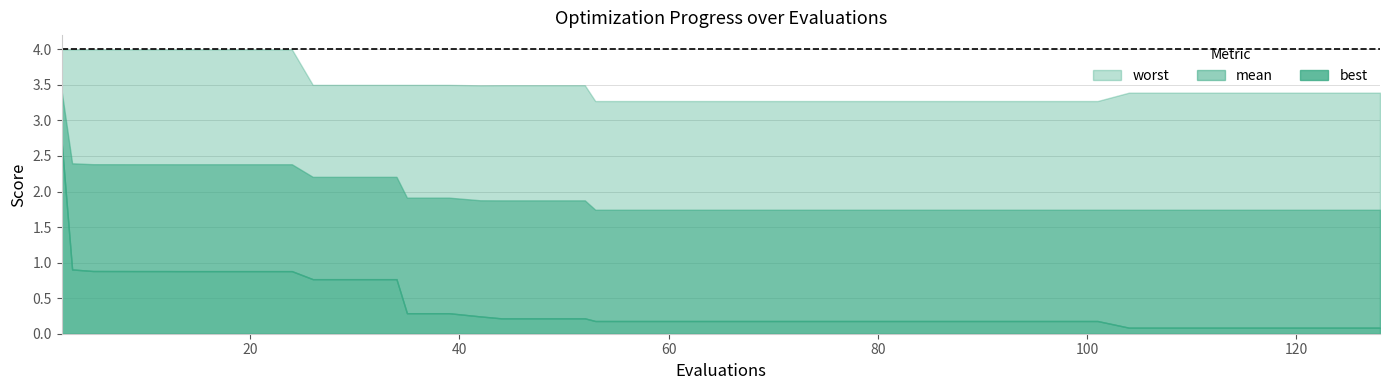

What is the value of the mean point at the 7th from the left?

2.4